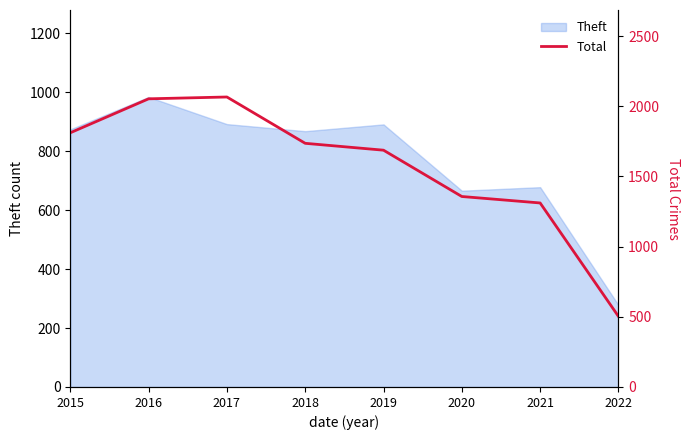

The chart shows a value of 1173 at 2016. True or false?

False